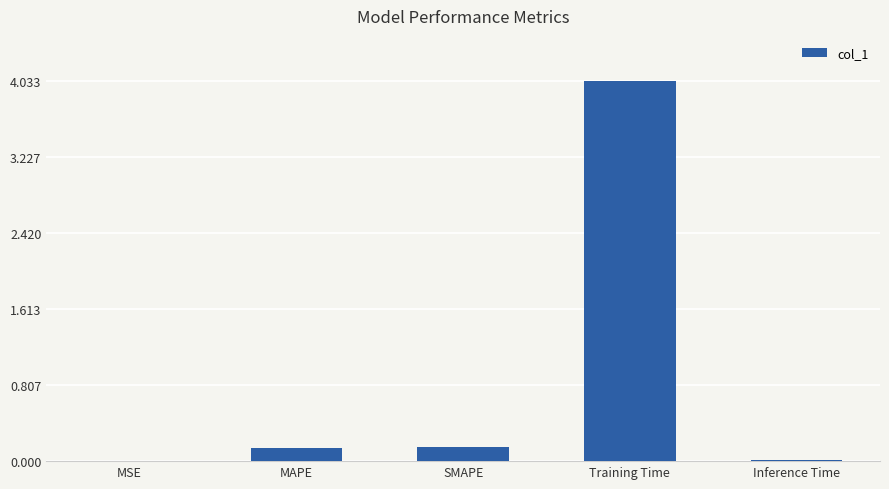

Which category has the highest value across all series?

Training Time